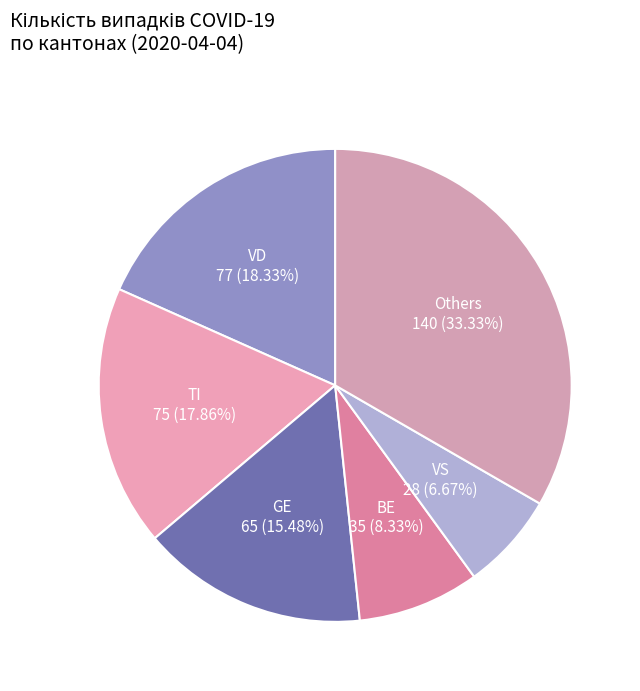

How many slices are in this pie chart?

6